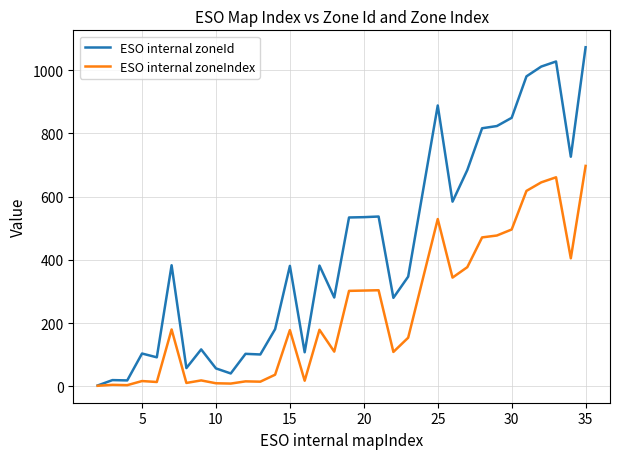

At how many categories does at least one series exceed 135?

21